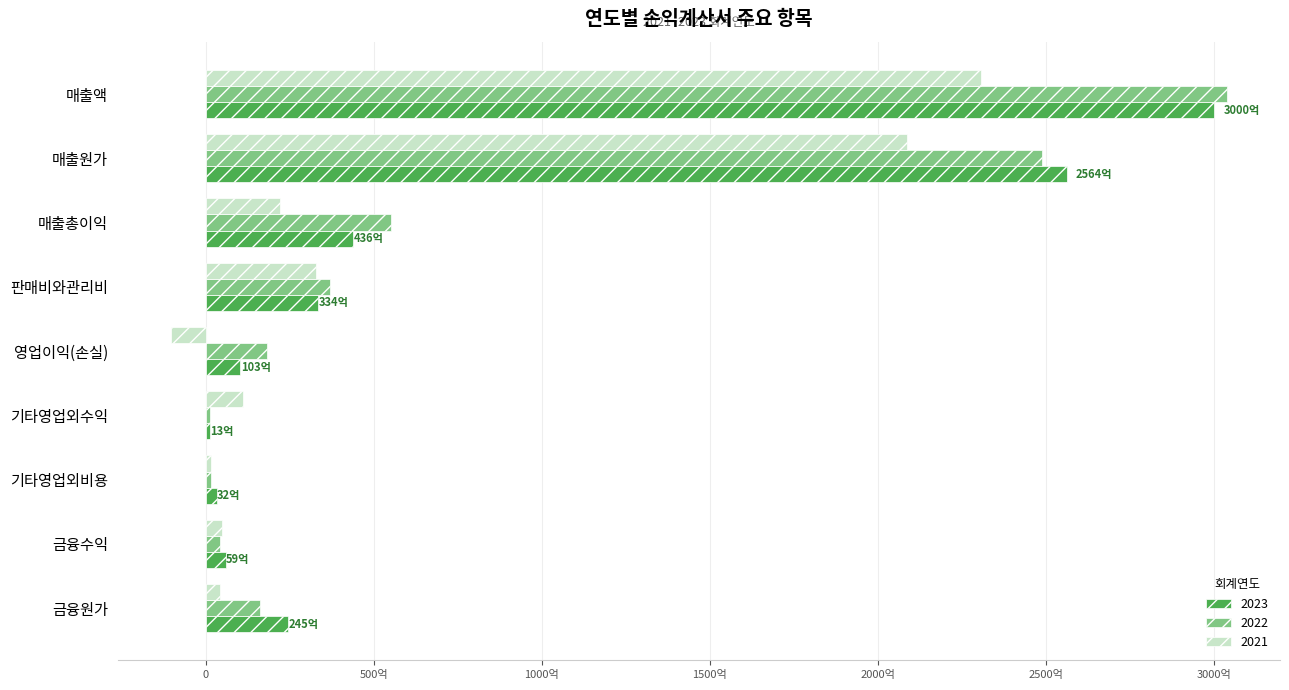

Between 영업이익(손실) and 매출원가, which is larger?

매출원가